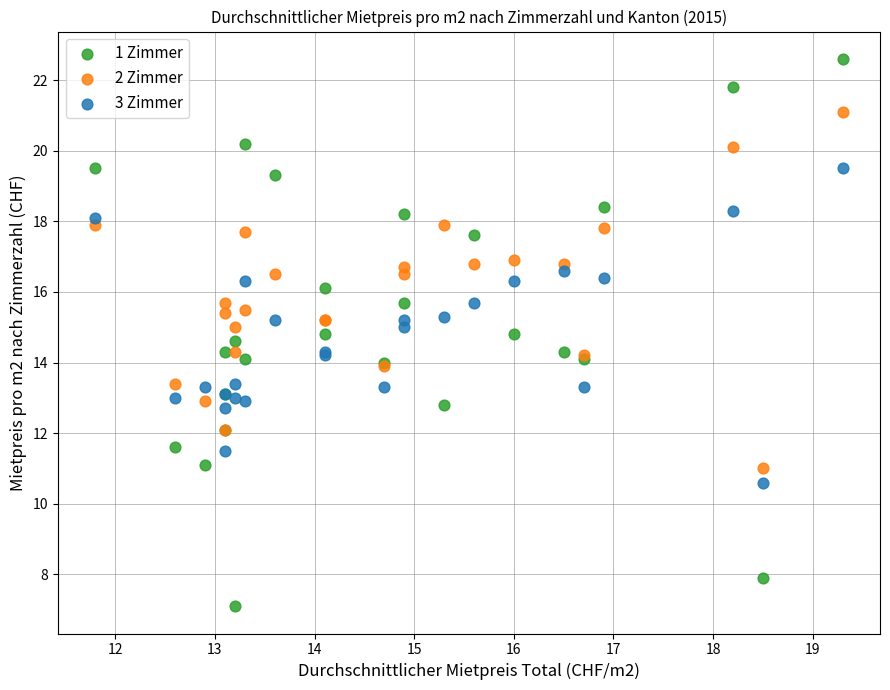

Which series has the widest spread of Y values?

1 Zimmer